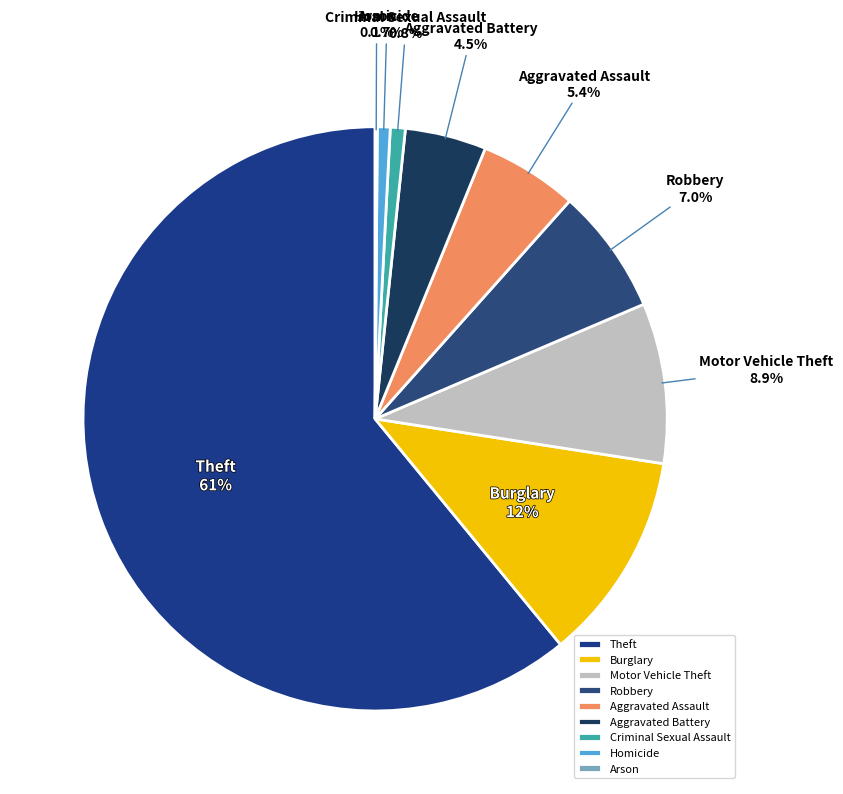

To the nearest percent, what is the average slice percentage?

11%